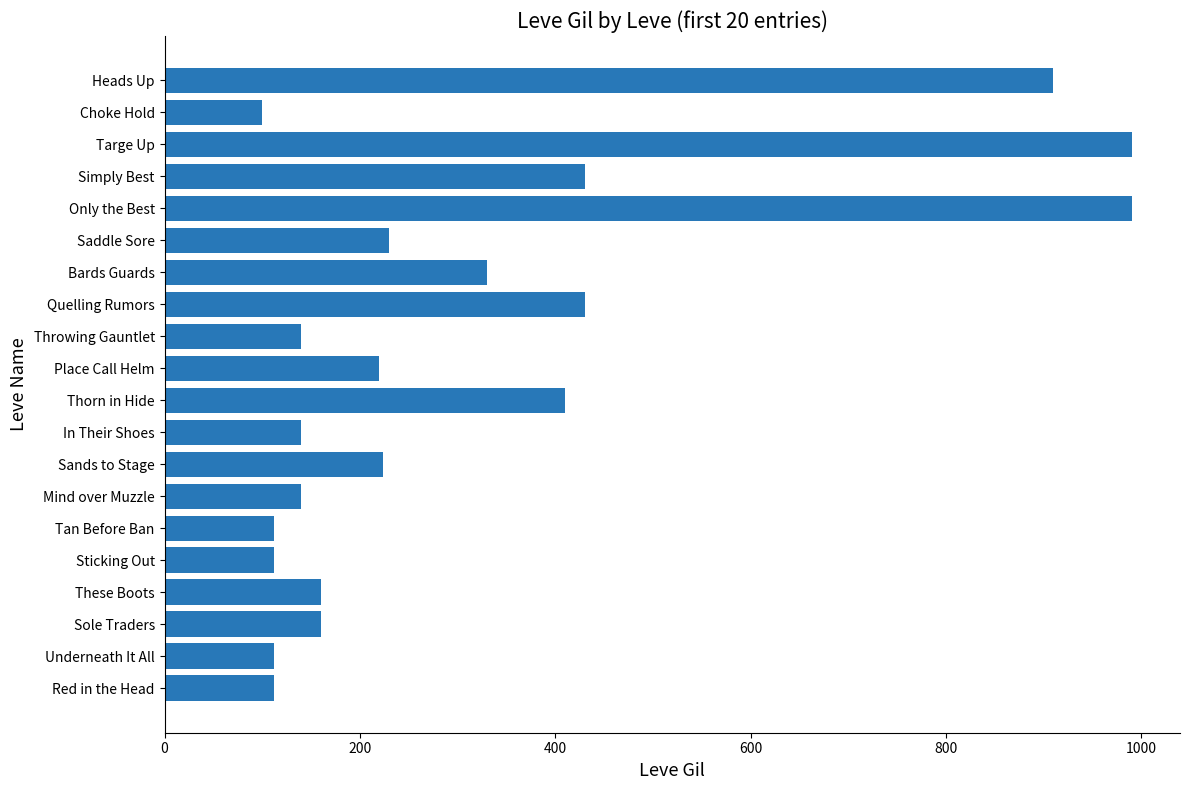

How many bars are there in total?

20